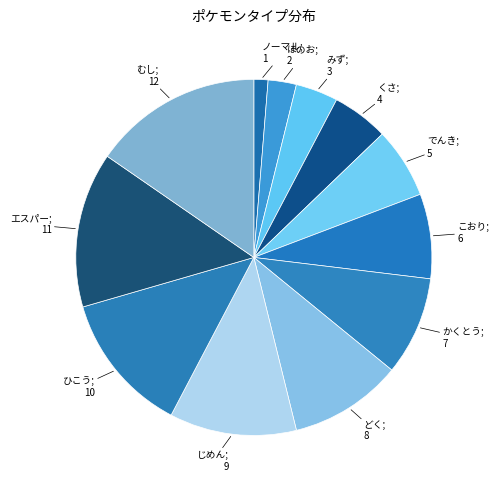

How many slices are in this pie chart?

12